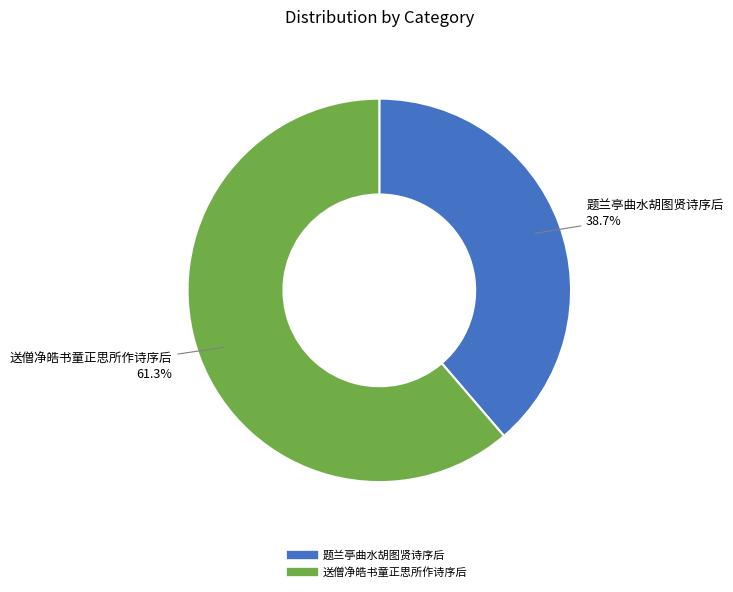

What is the largest slice in the pie chart?

送僧净皓书童正思所作诗序后